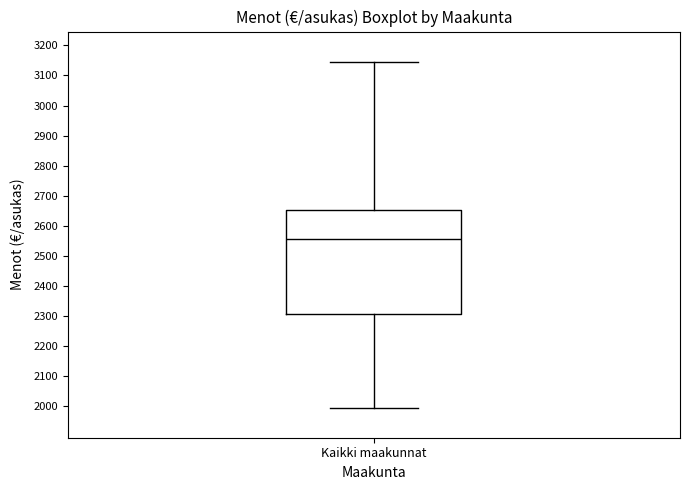

Where does the median line of the box for Kaikki maakunnat sit on the y-axis? The values are not printed on the chart, so give them approximately, as read against the axis.

2560